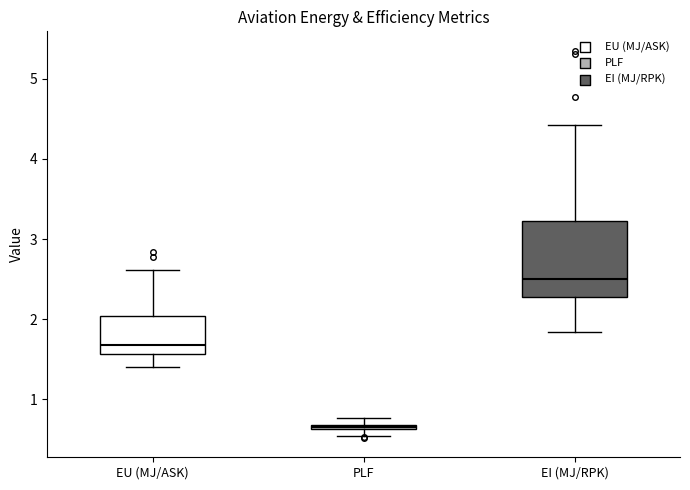

Which box is the tallest, from its lower edge to its upper edge?

EI (MJ/RPK)